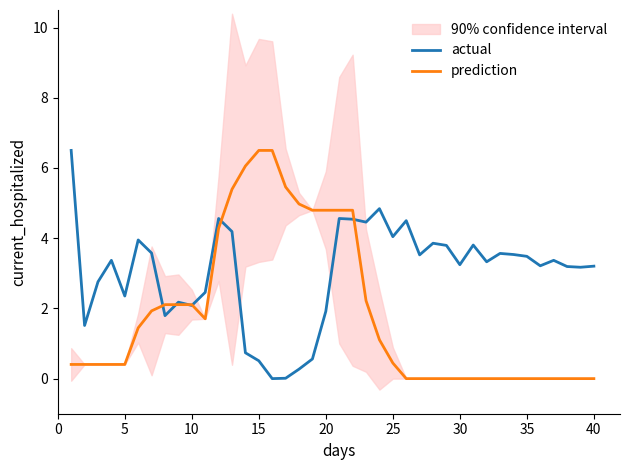

How many intersections are there between prediction and actual?

6